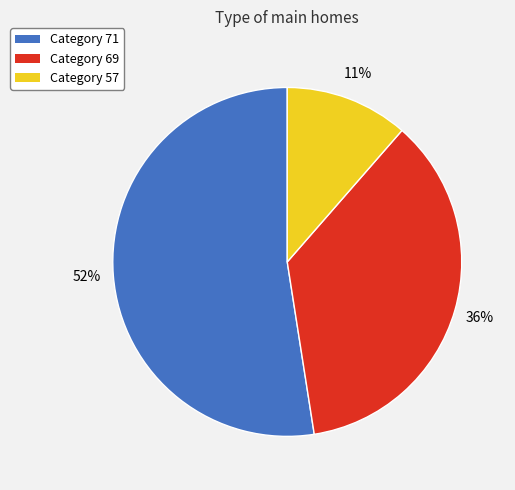

Is it true that Category 71 is 52% of the pie?

True